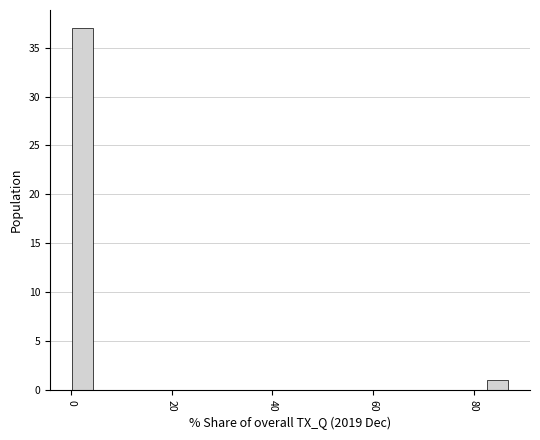

Around what value on the x-axis is the tallest bar? Give the approximate position of its centre, as read against the axis.

2